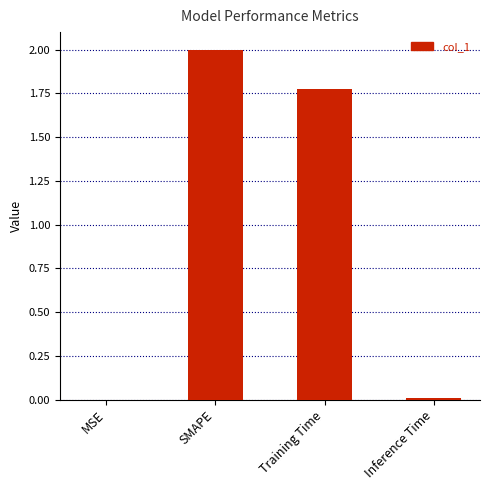

True or false: the data shows 2.0 at SMAPE.

True